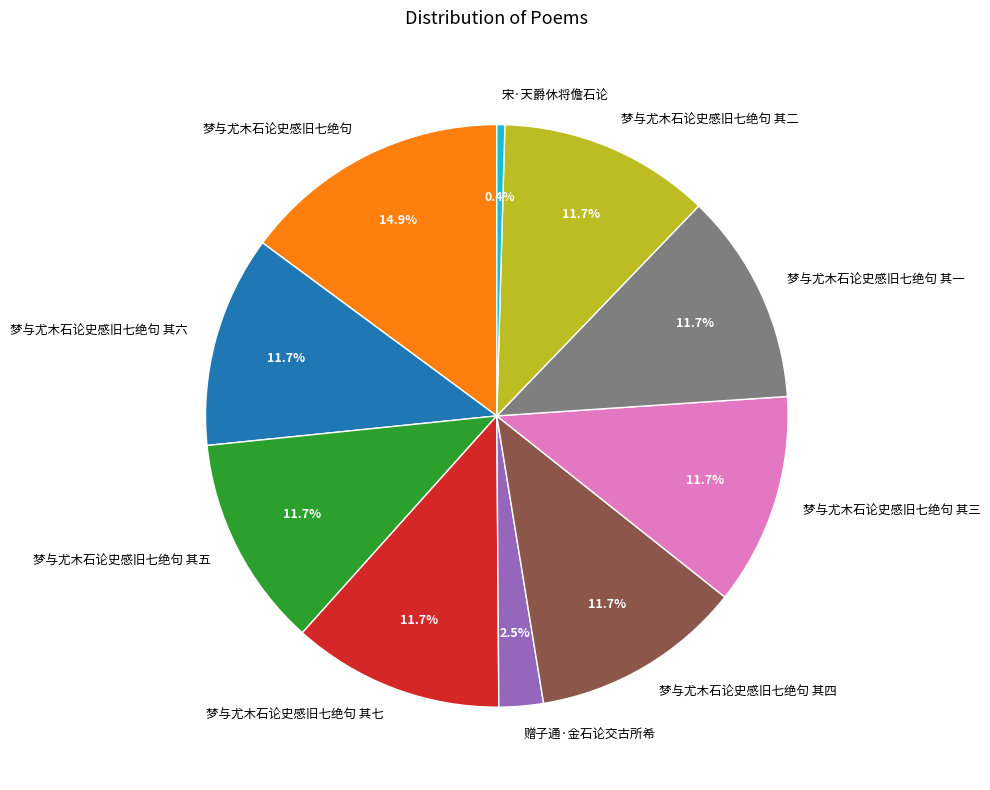

Does 梦与尤木石论史感旧七绝句 其二 account for over 50% of the chart?

No